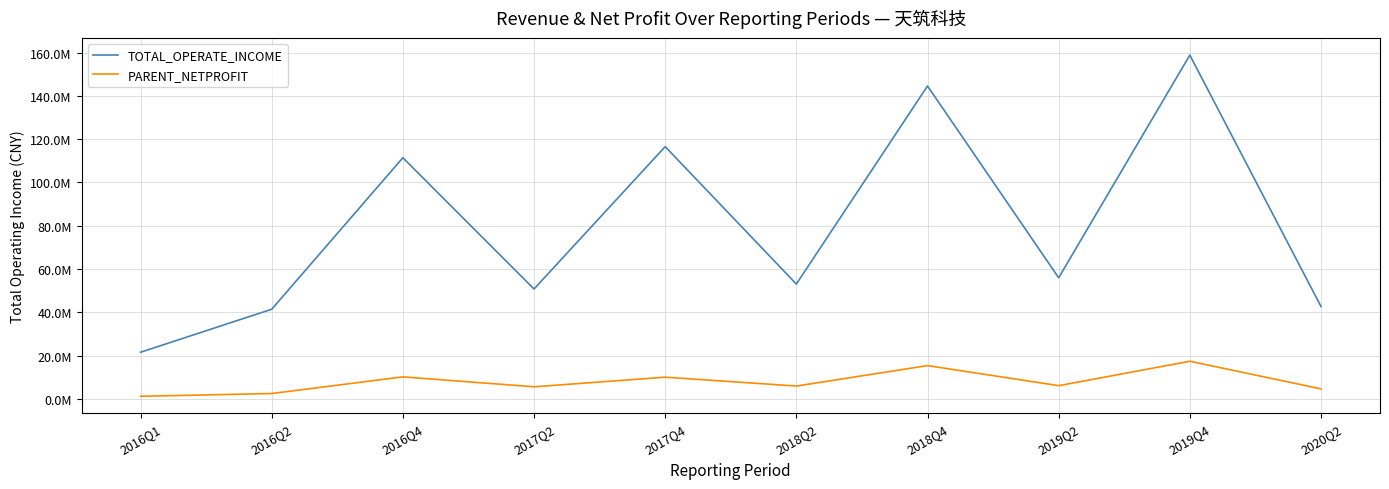

What are all the series names shown in the legend?

TOTAL_OPERATE_INCOME, PARENT_NETPROFIT